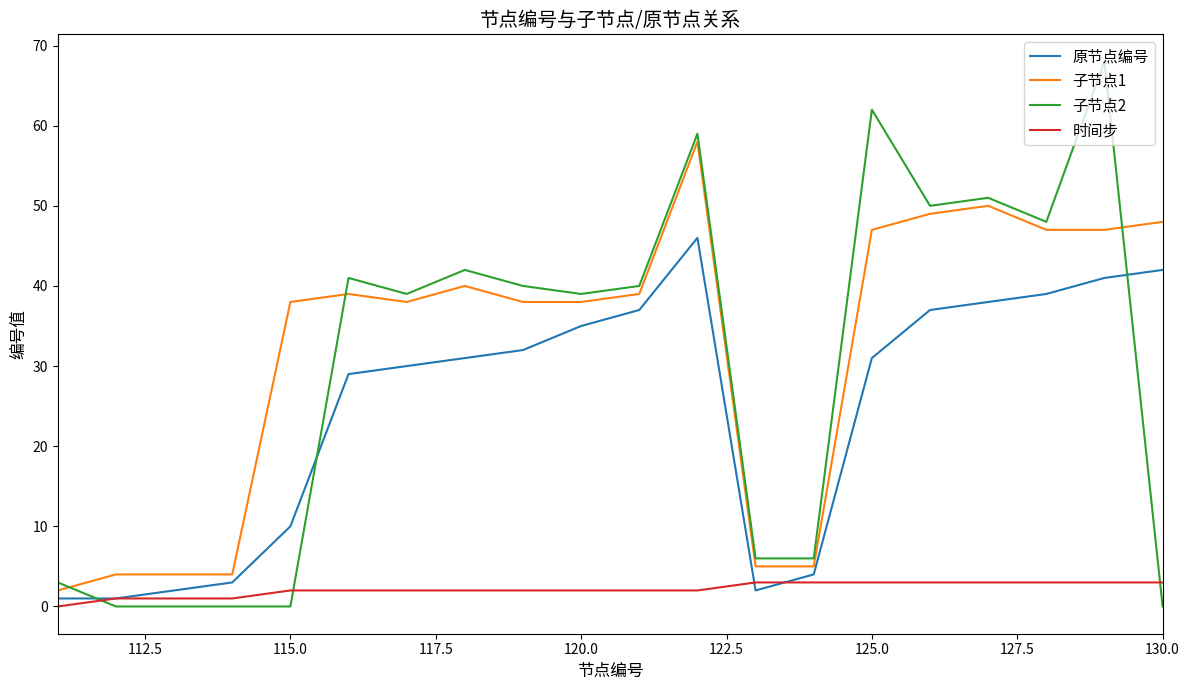

What is the maximum value shown in the chart?

68